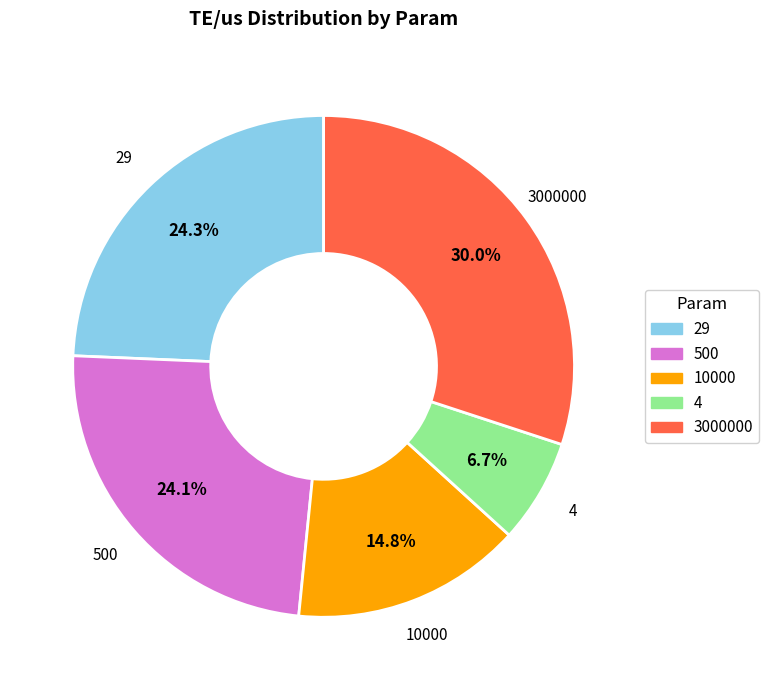

To the nearest percent, what portion does 29 represent?

24%